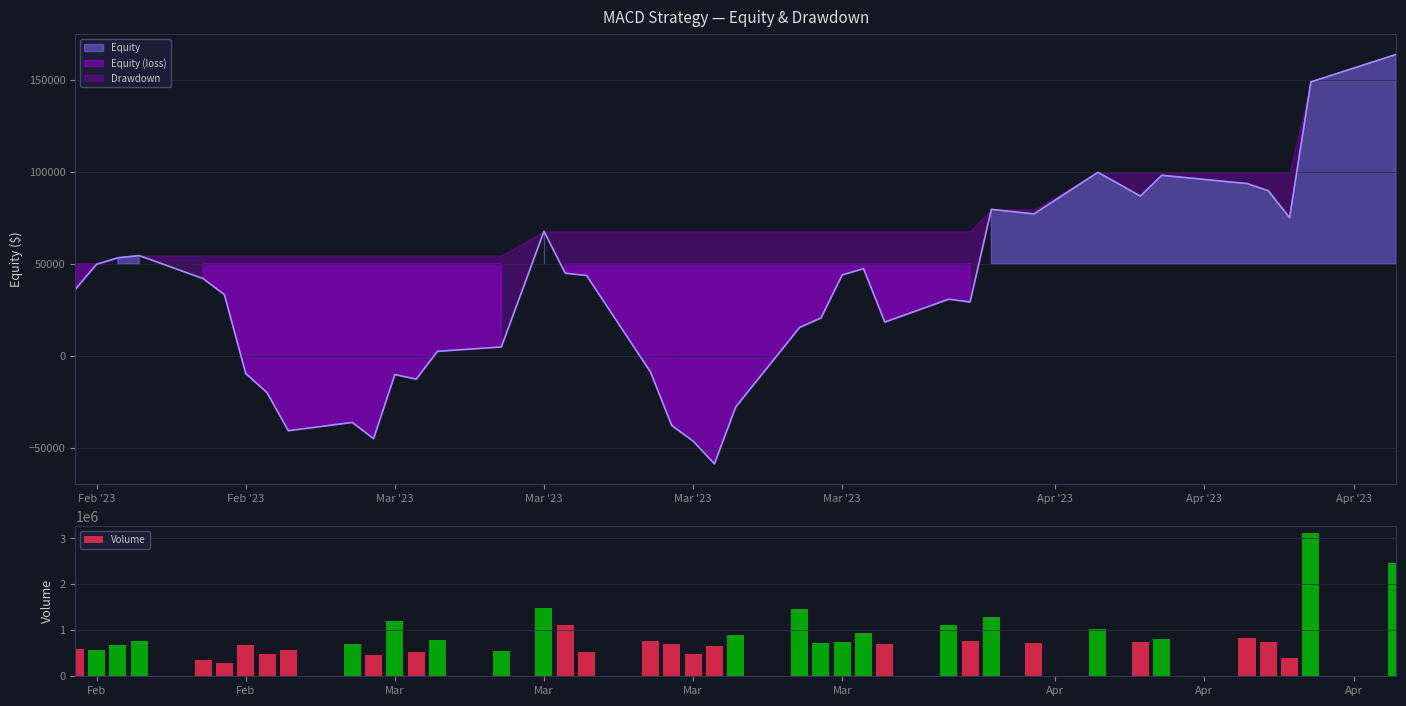

True or false: the data shows 1485508 at Mar.

True